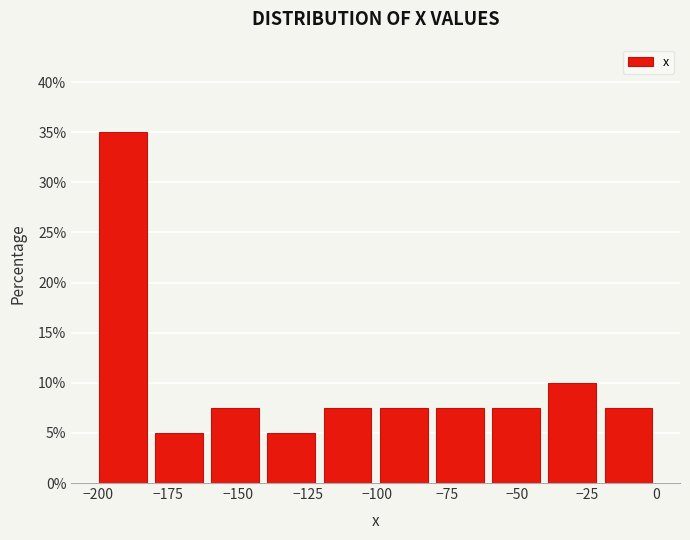

Which range on the x-axis has the tallest bar?

-200 to -180